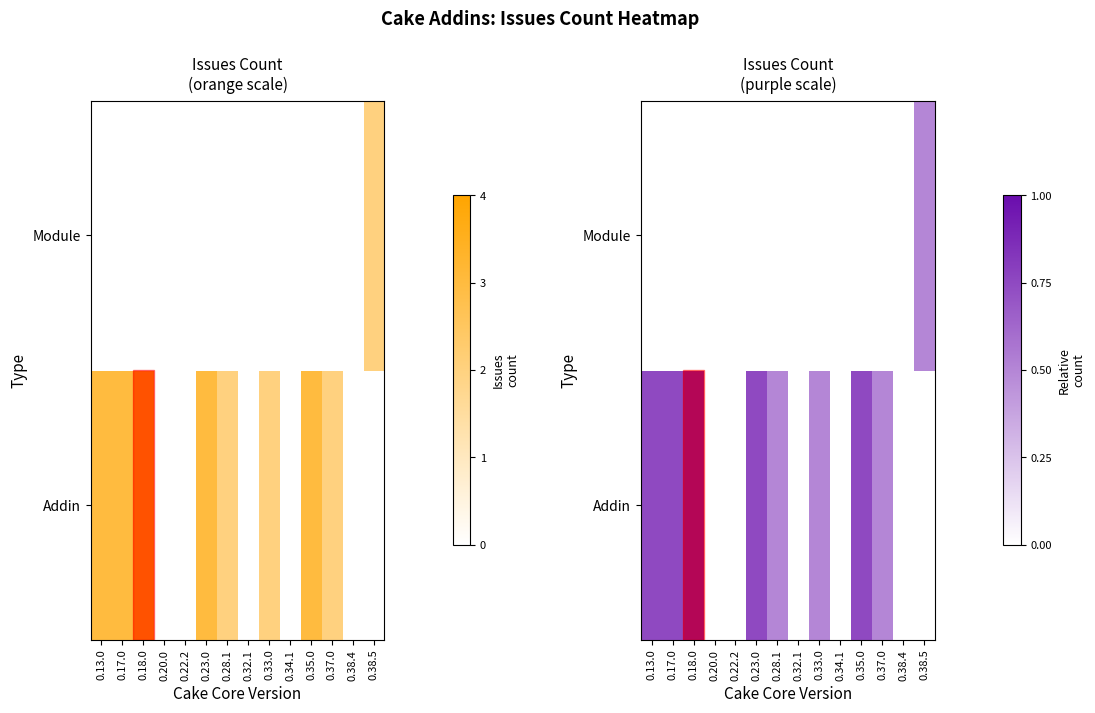

What is the difference between the maximum and minimum values in the Module series?

0.5